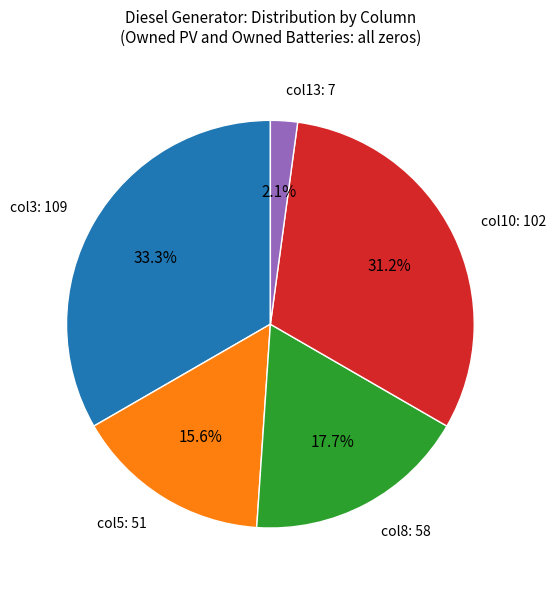

What is the ratio of the value at col10: 102 to the value at col8: 58?

1.8